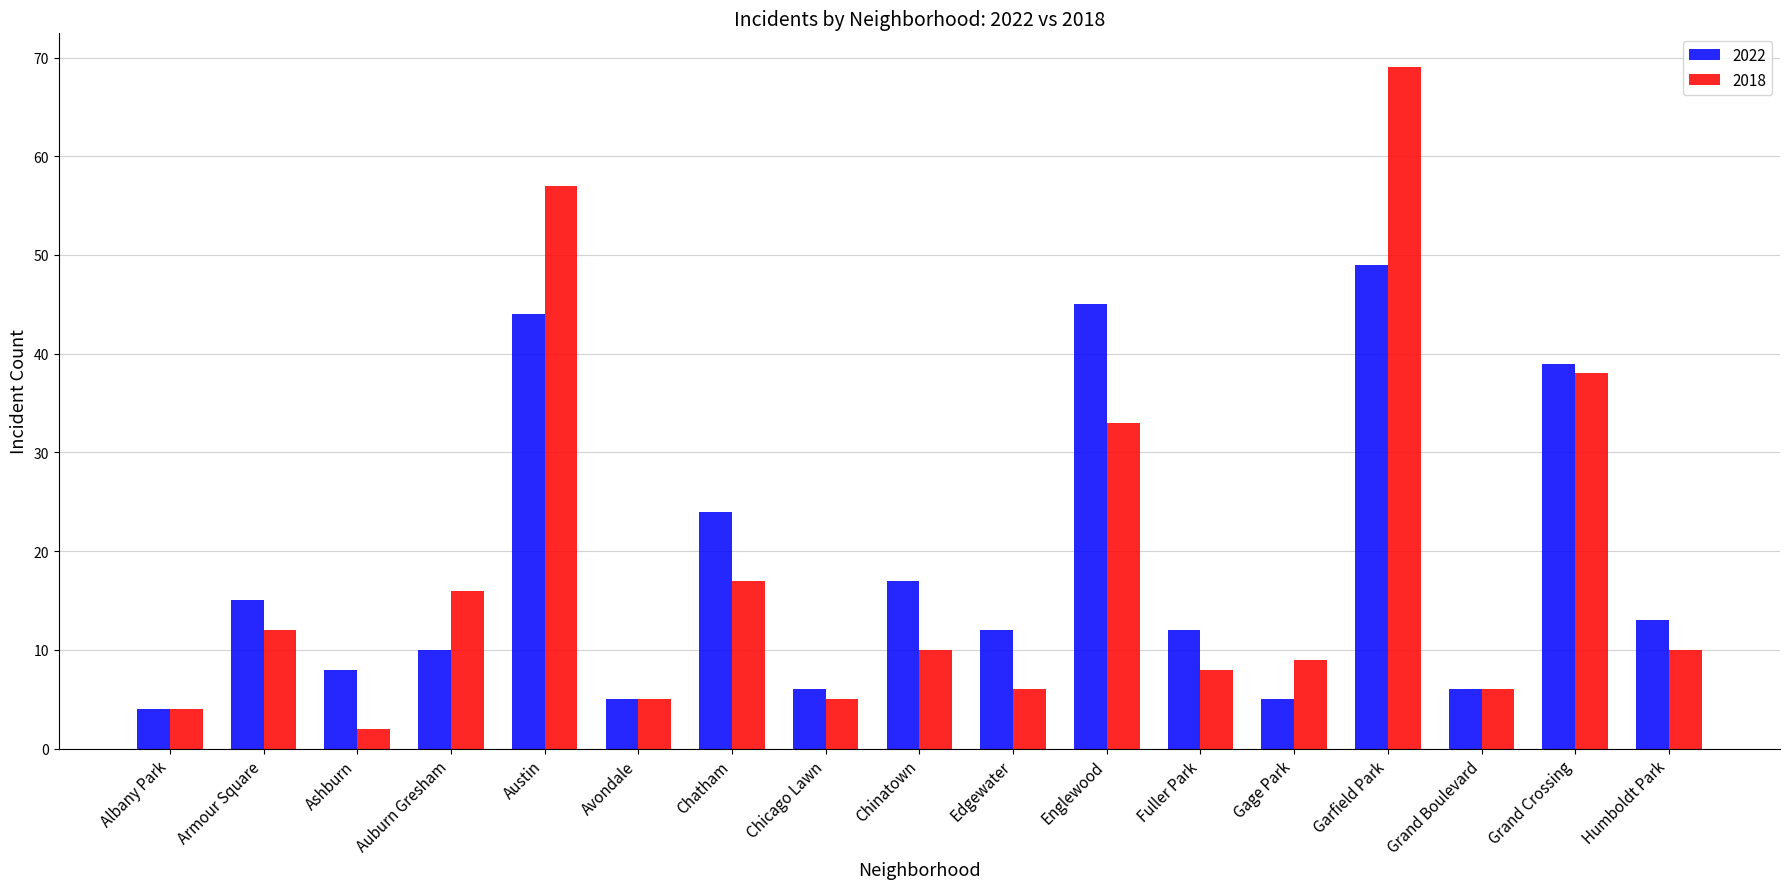

At how many categories does at least one series exceed 62?

1